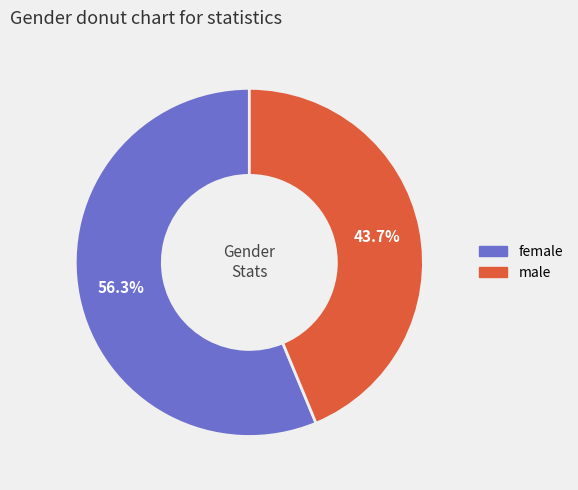

Approximately how many times larger is the value at male compared to female?

0.8